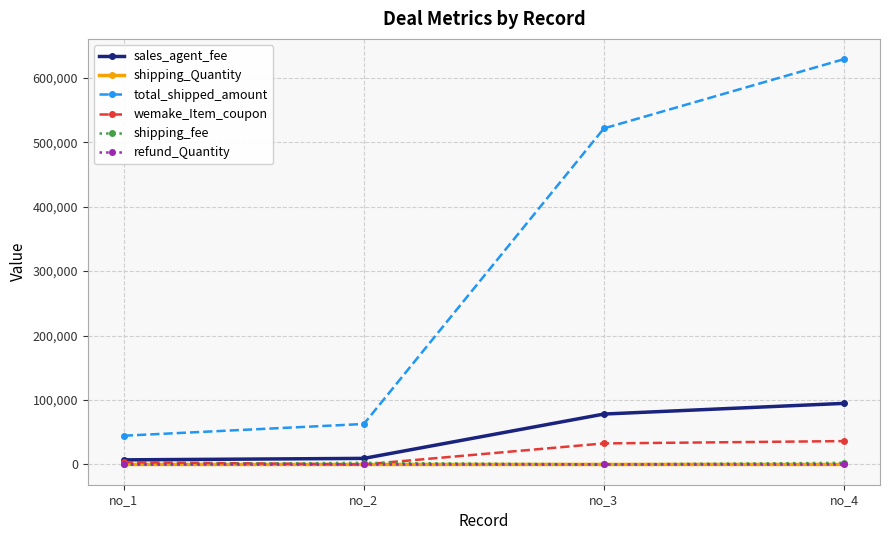

Is this an area chart (filled region under the line)?

No